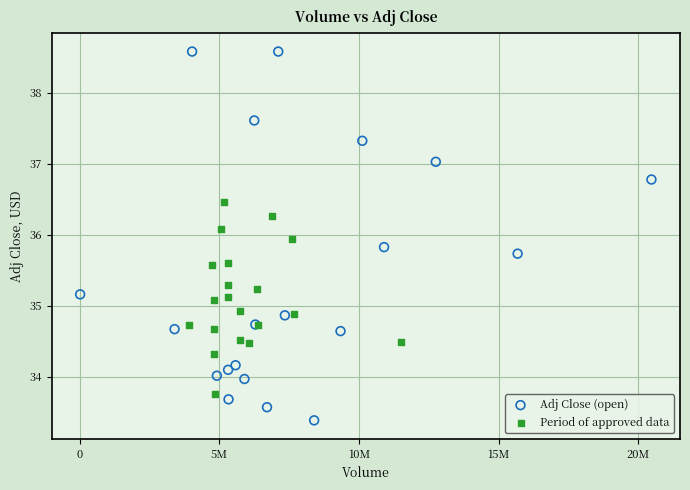

What are all the series names shown in the legend?

Adj Close (open), Period of approved data